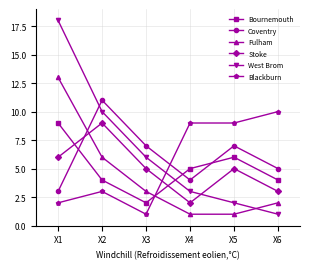

What is the sum of all Blackburn values?

34